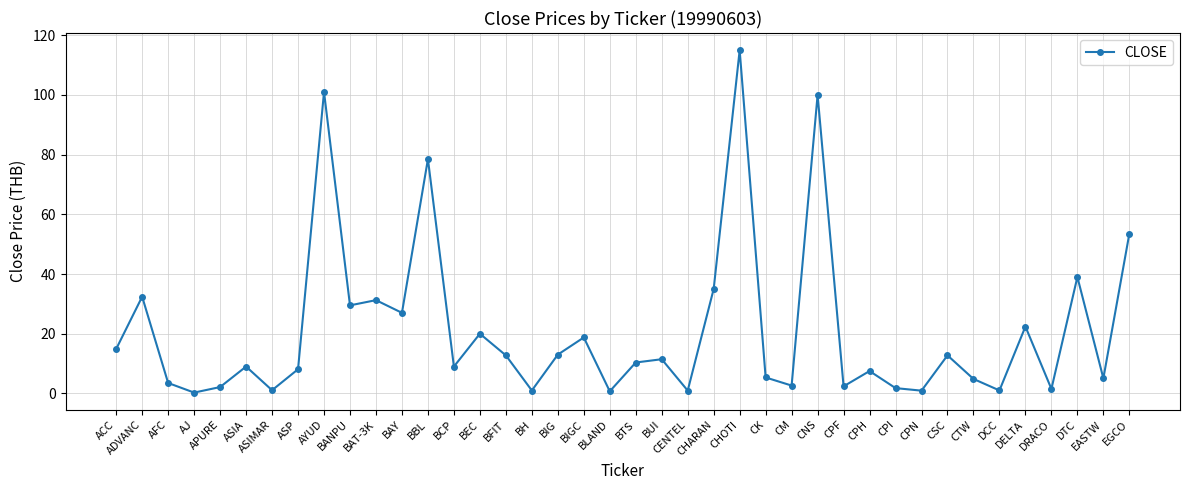

What is the sum of the values at BFIT and DTC?

51.8